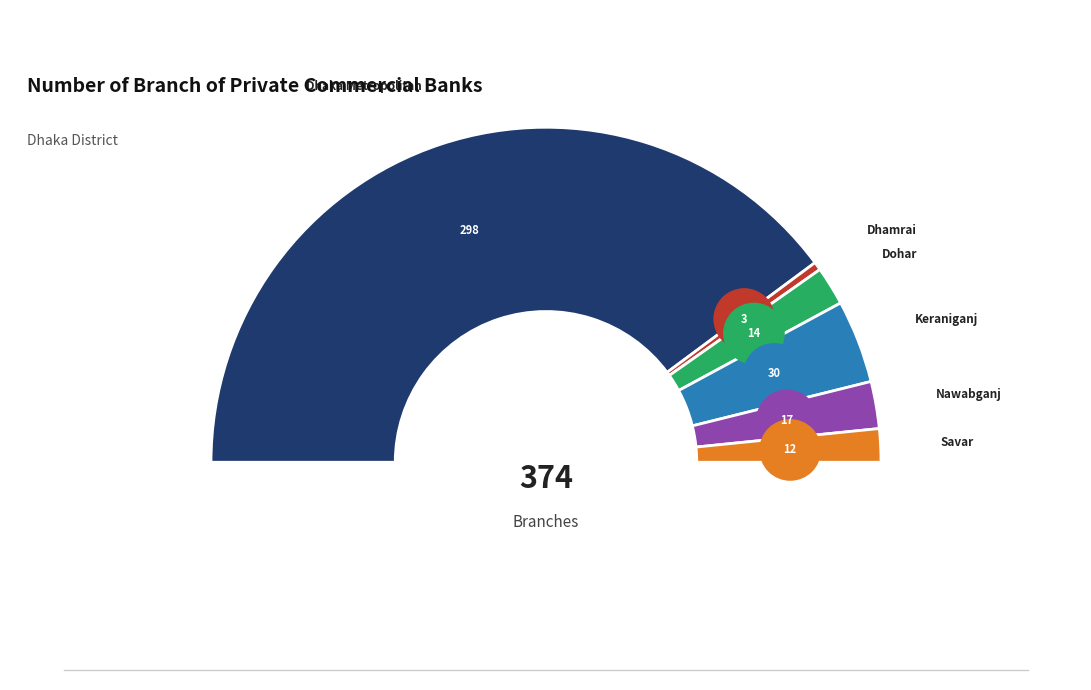

Combined, do Dhaka Metropolitan and Dhamrai account for over 50%?

Yes